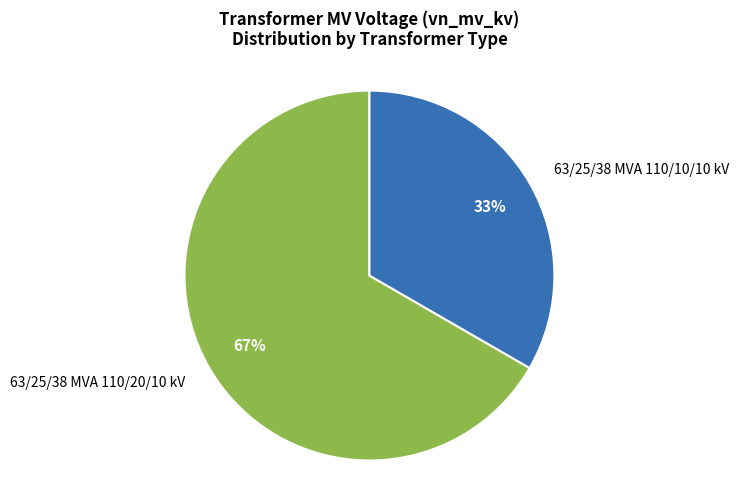

To the nearest percent, what percentage of the pie is 63/25/38 MVA 110/20/10 kV?

67%